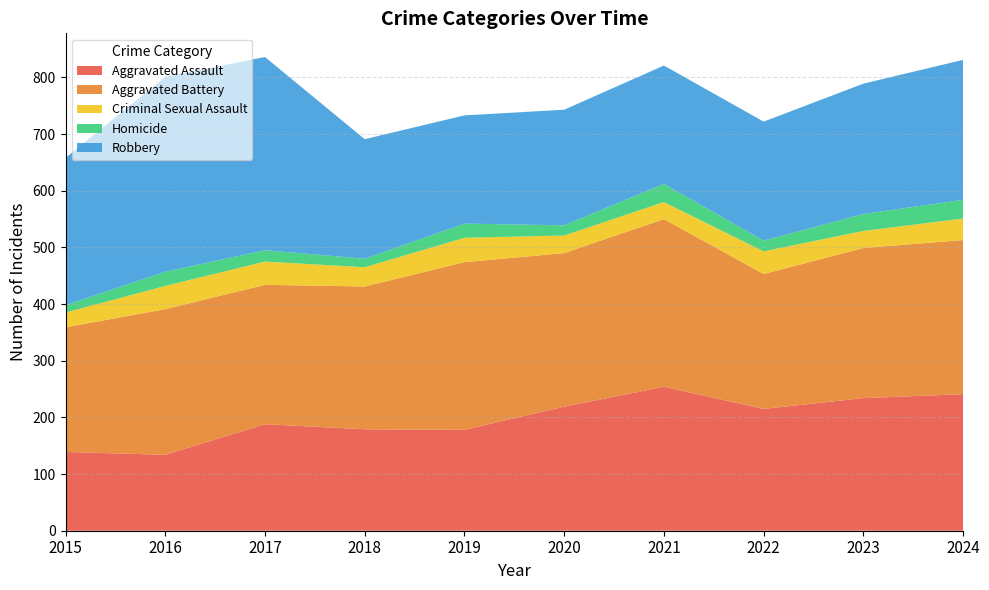

Reading left to right, transcribe all the data shown in this chart.

Aggravated Assault: 2015=139	2016=134	2017=188	2018=179	2019=178	2020=219	2021=254	2022=215	2023=234	2024=241
Aggravated Battery: 2015=220	2016=257	2017=246	2018=252	2019=296	2020=271	2021=296	2022=238	2023=265	2024=272
Criminal Sexual Assault: 2015=26	2016=41	2017=41	2018=34	2019=43	2020=31	2021=30	2022=40	2023=30	2024=38
Homicide: 2015=13	2016=25	2017=20	2018=15	2019=25	2020=18	2021=32	2022=19	2023=30	2024=33
Robbery: 2015=260	2016=344	2017=341	2018=211	2019=191	2020=204	2021=209	2022=210	2023=230	2024=247